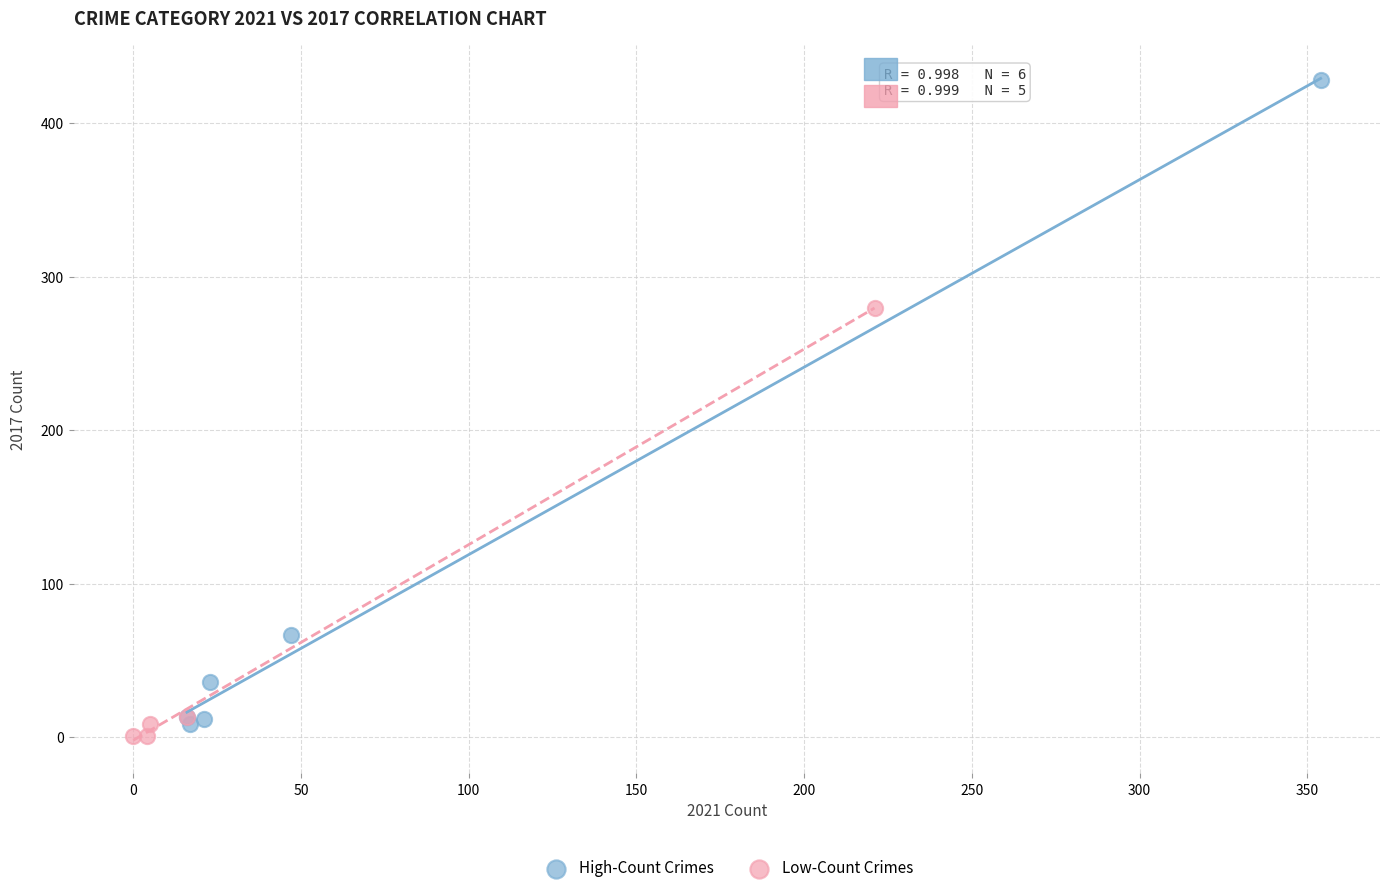

What are all the series names shown in the legend?

High-Count Crimes, Low-Count Crimes